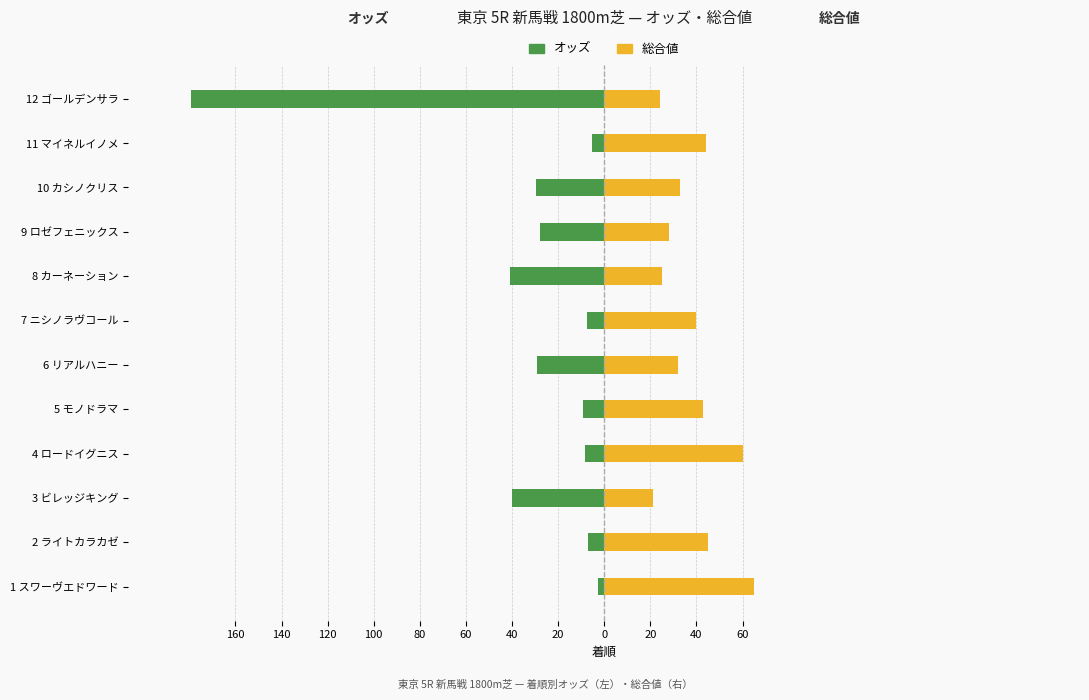

Does the chart contain stacked bars?

No